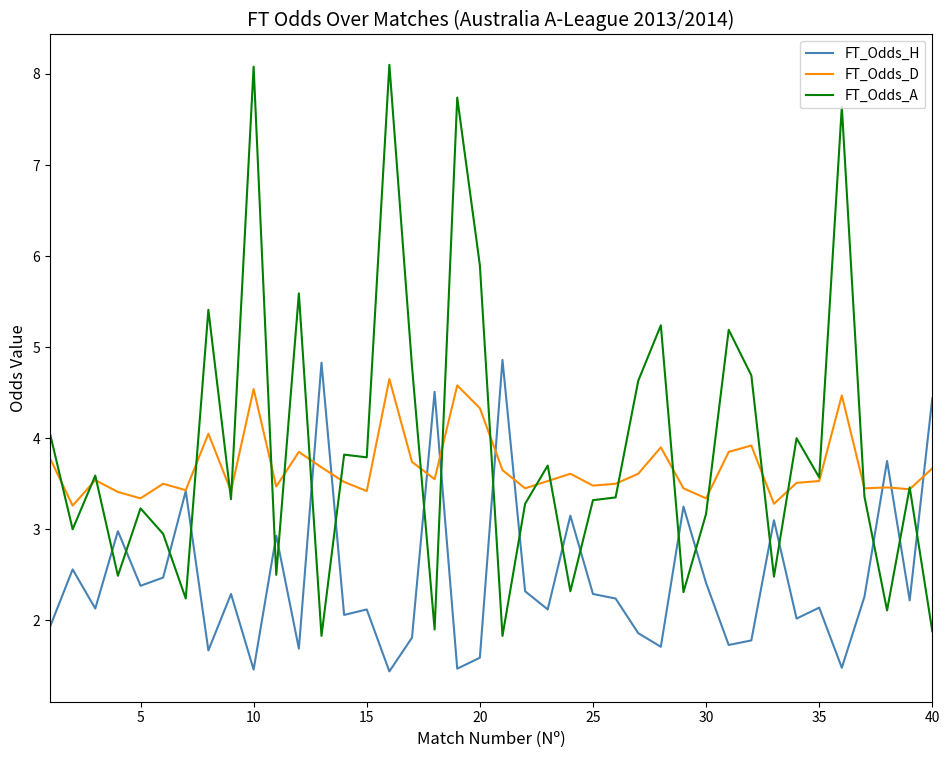

Which series has the largest range (max minus min)?

FT_Odds_A